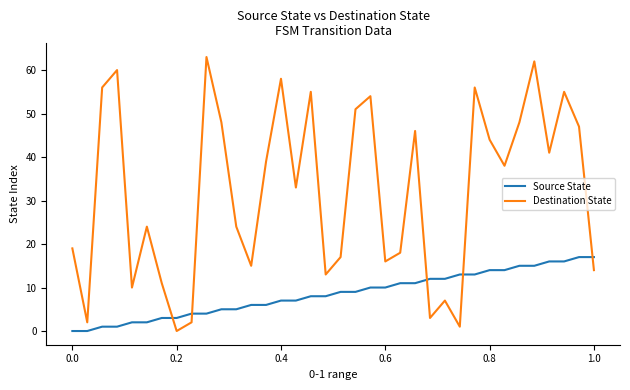

How many categories are shown in the chart?

36